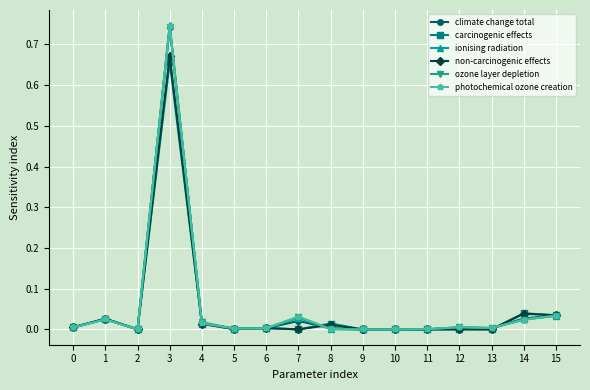

Is the value of non-carcinogenic effects at 14 greater than the value of climate change total at 4?

Yes